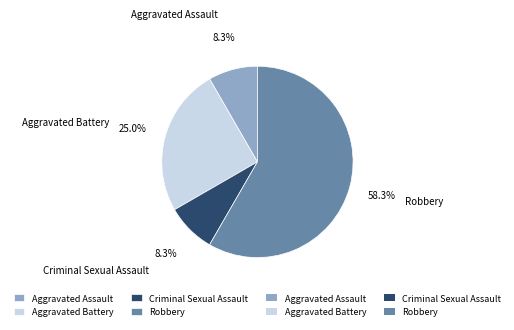

How much of the chart is everything except Aggravated Battery?

75.0%